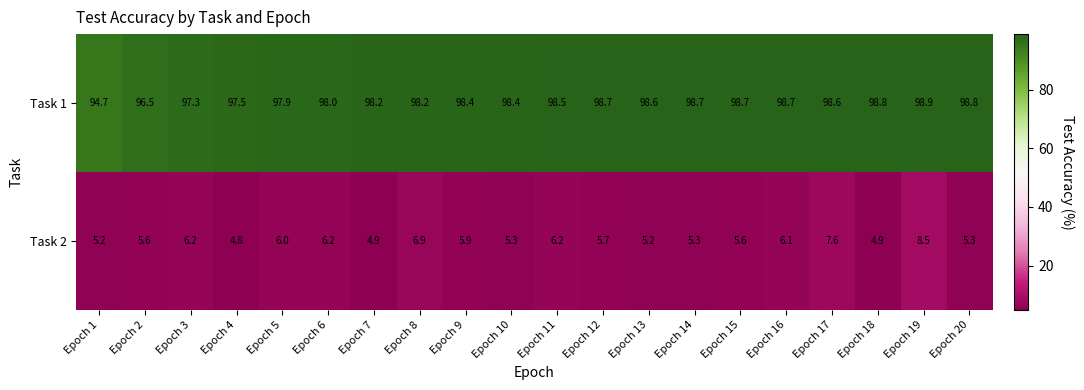

Rank the series by their average value, from lowest to highest.

Task 2, Task 1